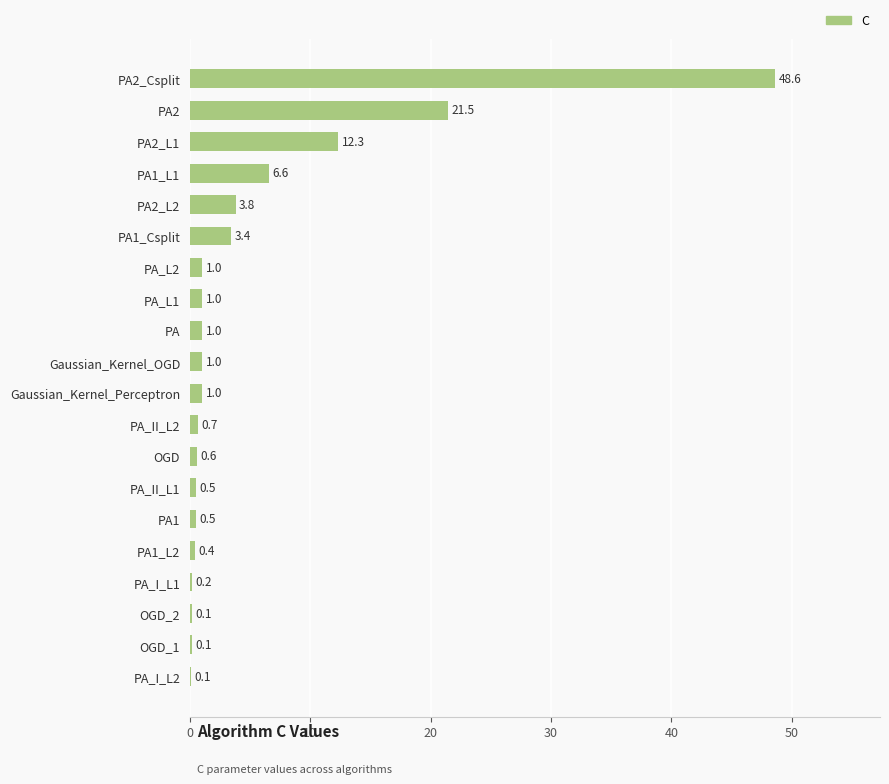

What is the sum of all values?

104.4